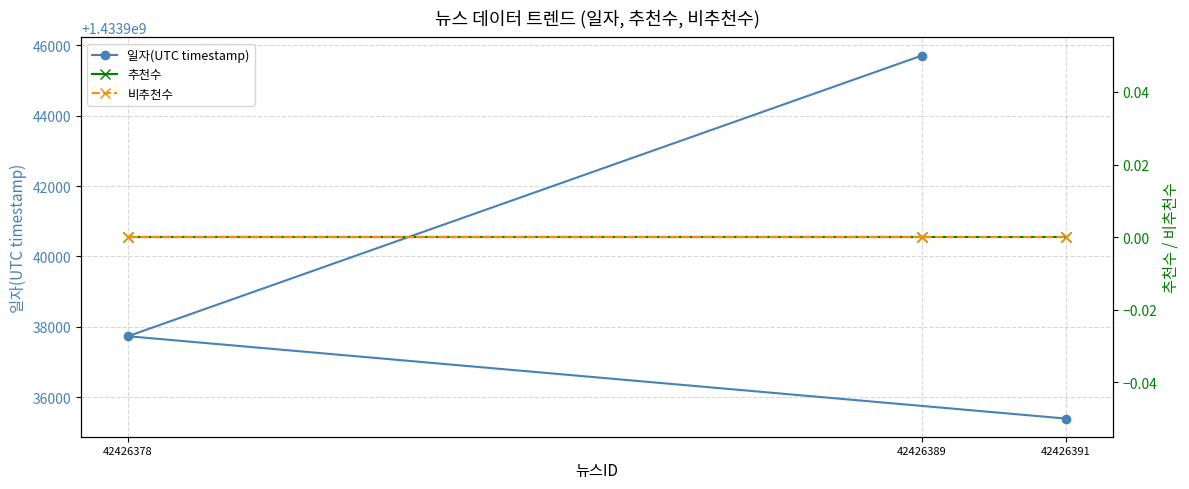

What is the label of the 1st point from the left?

42426389